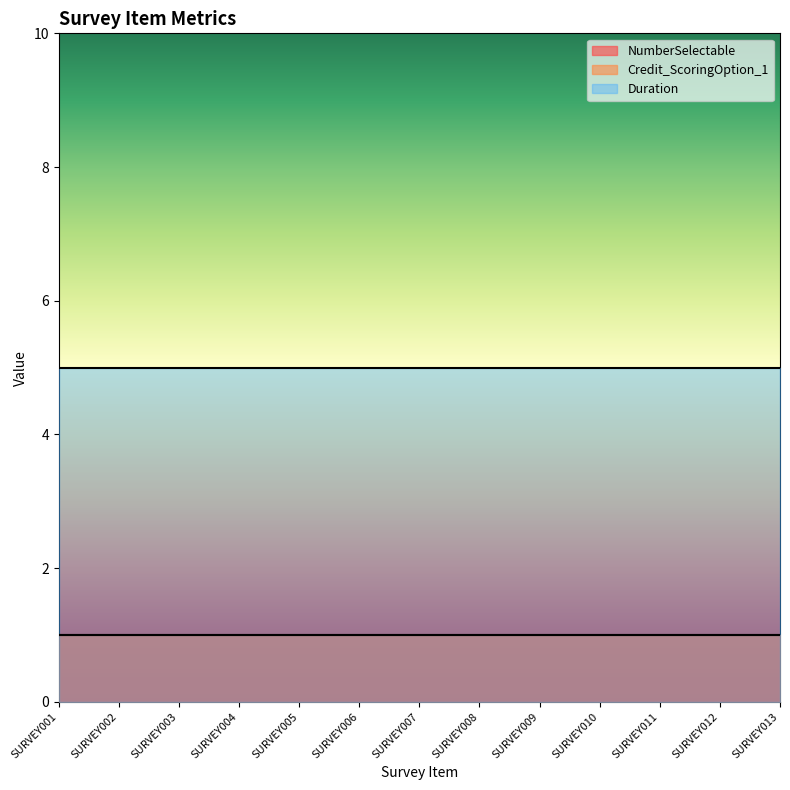

Reading left to right, list all the values displayed in this chart.

NumberSelectable: 1	1	1	1	1	1	1	1	1	1	1	1	1
Credit_ScoringOption_1: 1	1	1	1	1	1	1	1	1	1	1	1	1
Duration: 5	5	5	5	5	5	5	5	5	5	5	5	5